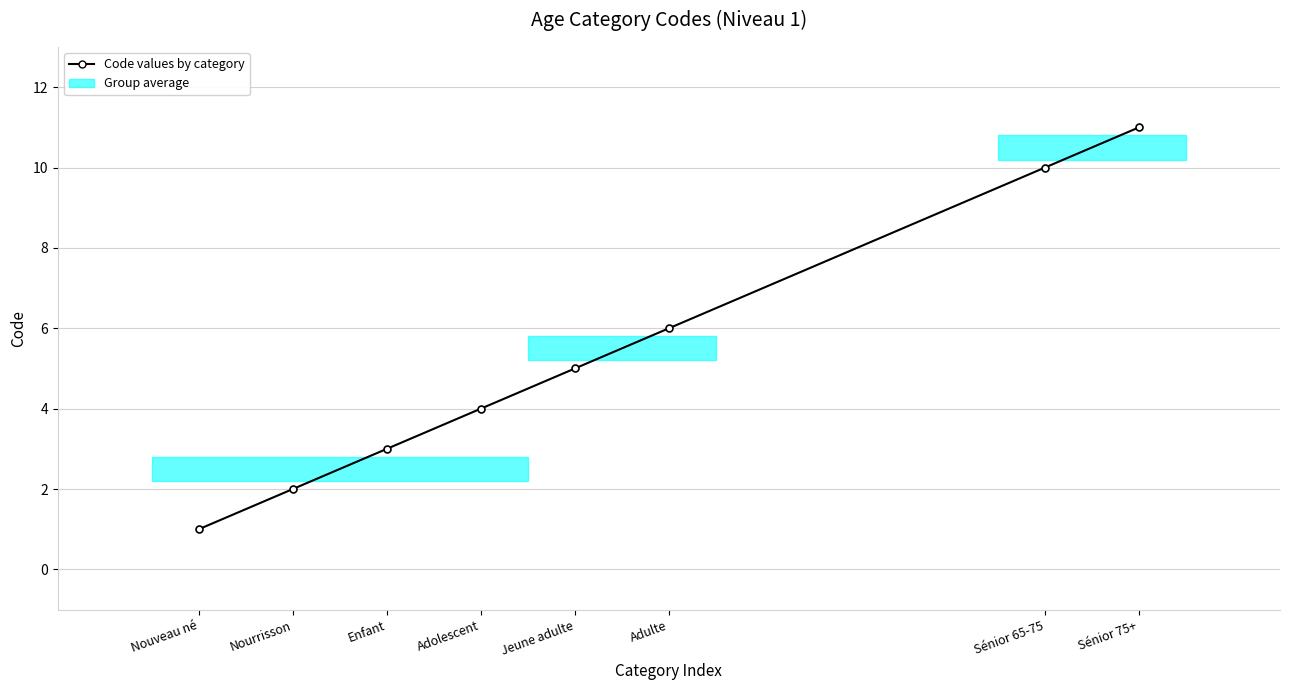

Between Sénior 65-75 and Adolescent, which is larger?

Sénior 65-75